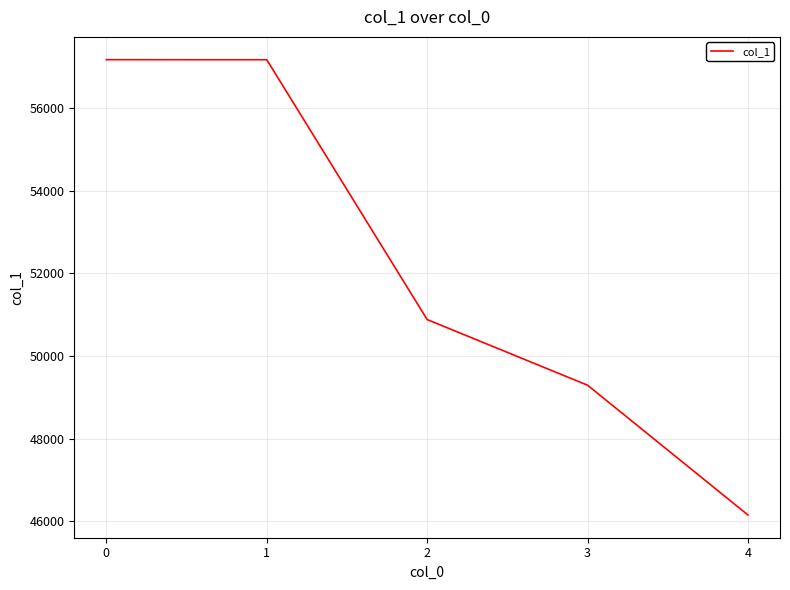

What is the sum of all values?

260651